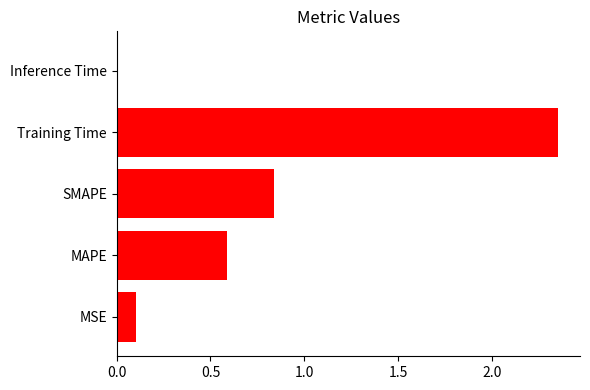

The value at Inference Time is 0.0. True or false?

True